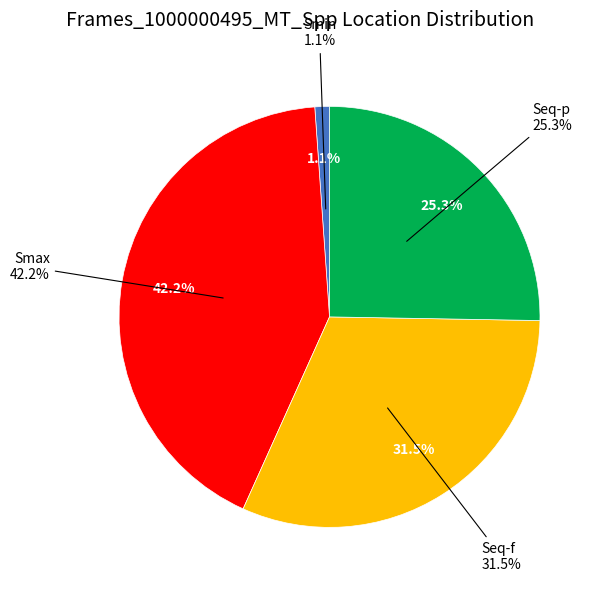

To the nearest percent, what is the combined percentage of Smin and Smax?

43%